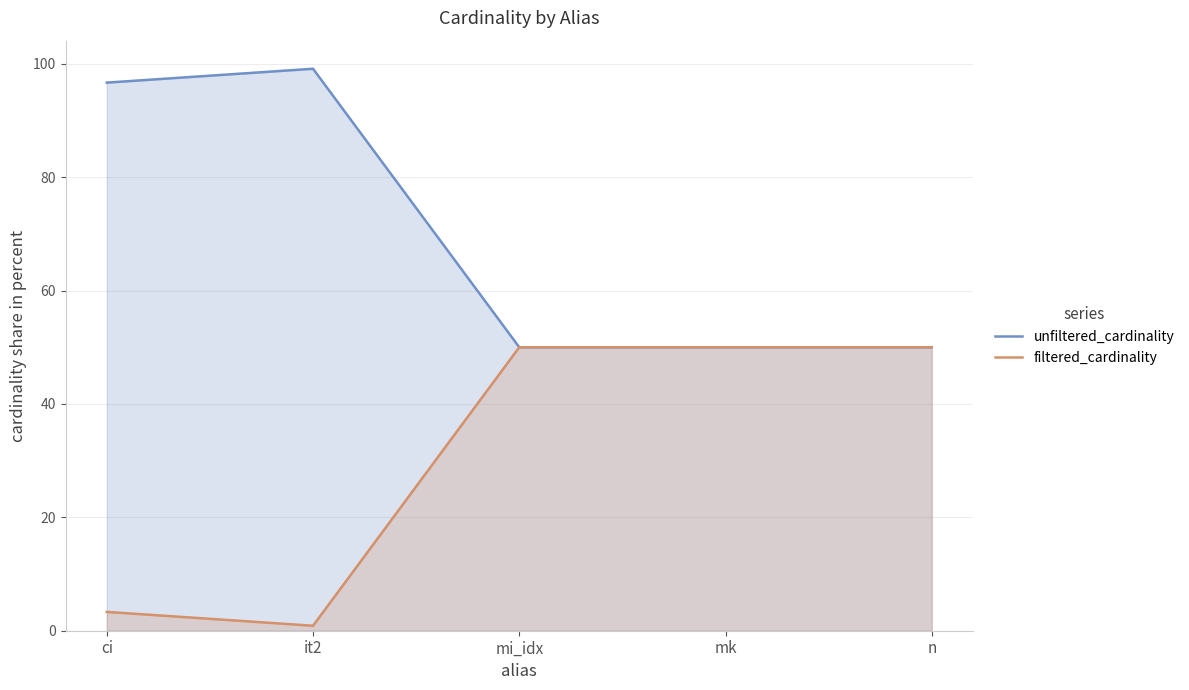

What is the average value of the filtered_cardinality series?

30.8